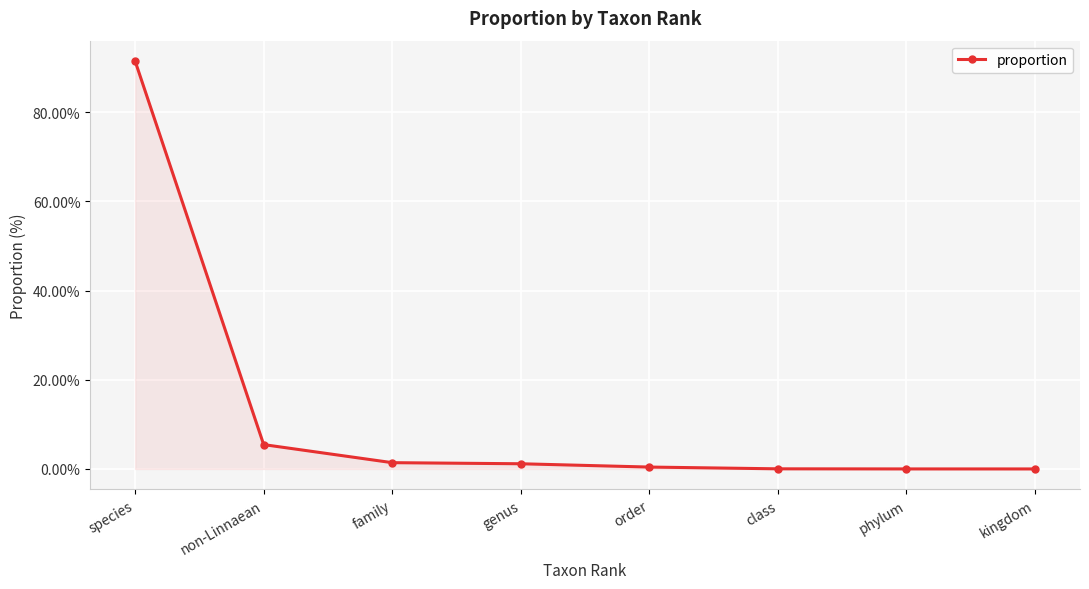

The chart shows a value of 45.3 at species. True or false?

False